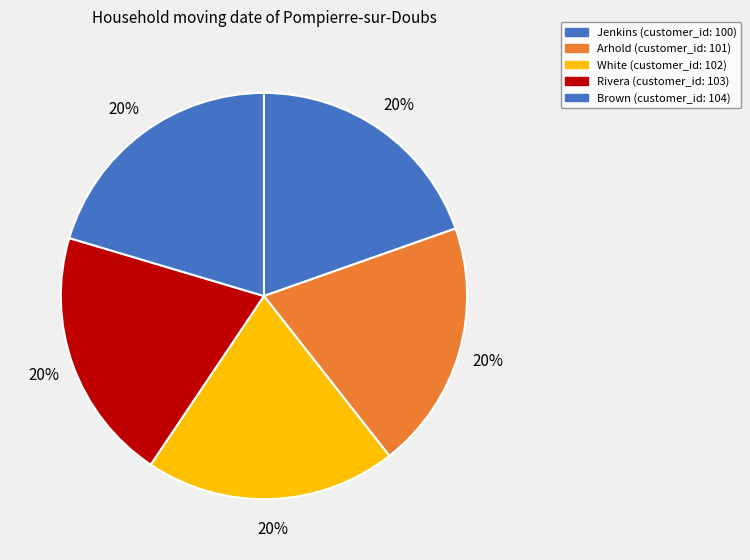

Do Brown and Jenkins together represent more than half of the pie?

No